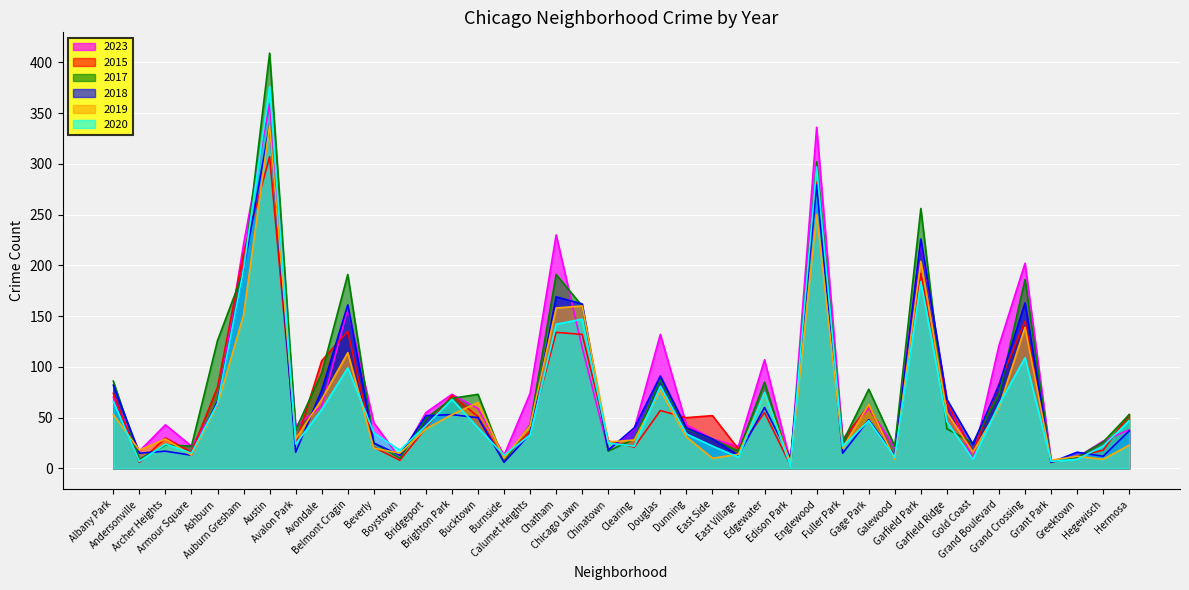

How many series are shown in this chart?

6